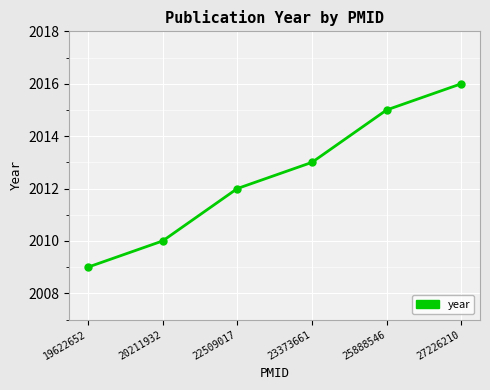

True or false: the data shows 2016 at 27226210.

True